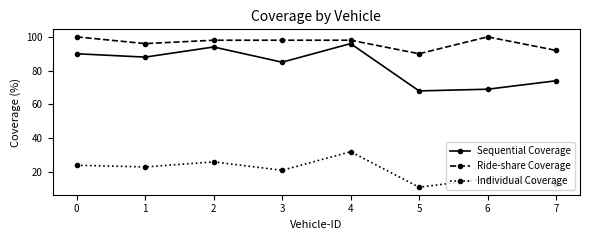

Between 3 and 5, which series saw the biggest shift?

Sequential Coverage